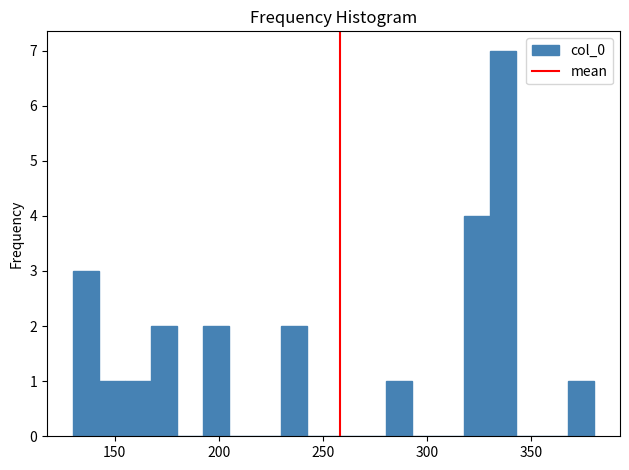

Around what value on the x-axis is the tallest bar? Give the approximate position of its centre, as read against the axis.

335